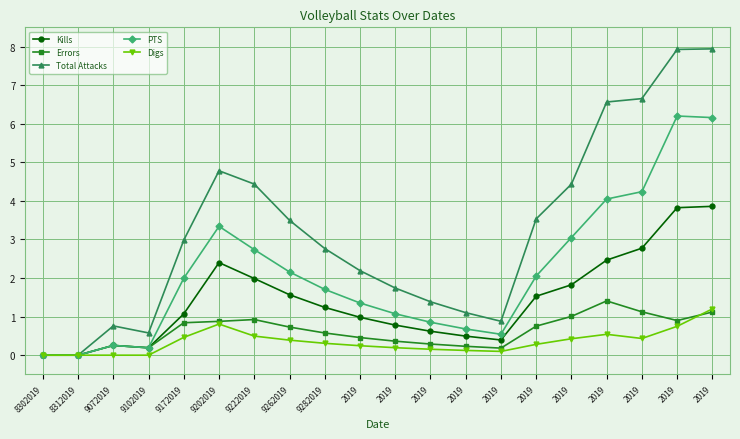

At which label does Kills reach its minimum?

8302019